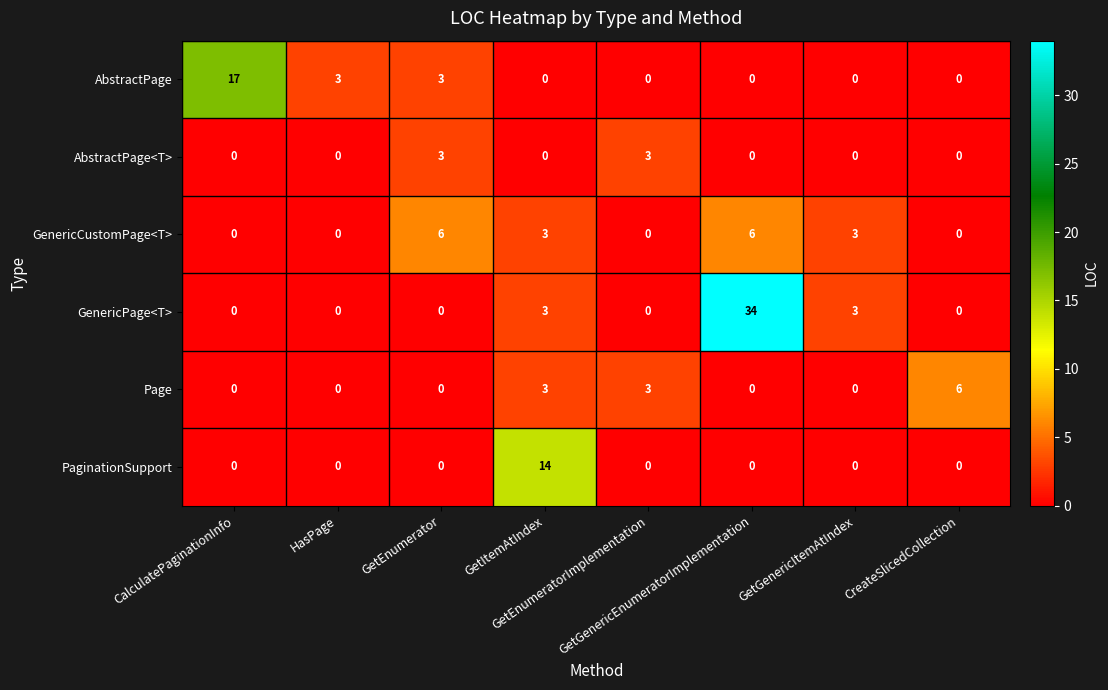

Count the number of data series in this chart.

6